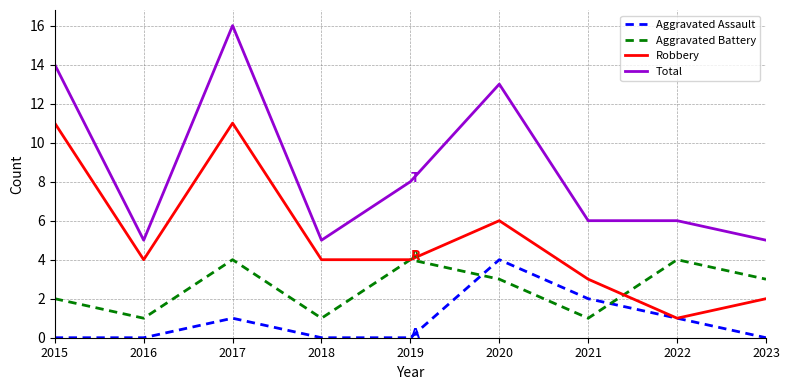

Where is the first local maximum for Robbery?

2017